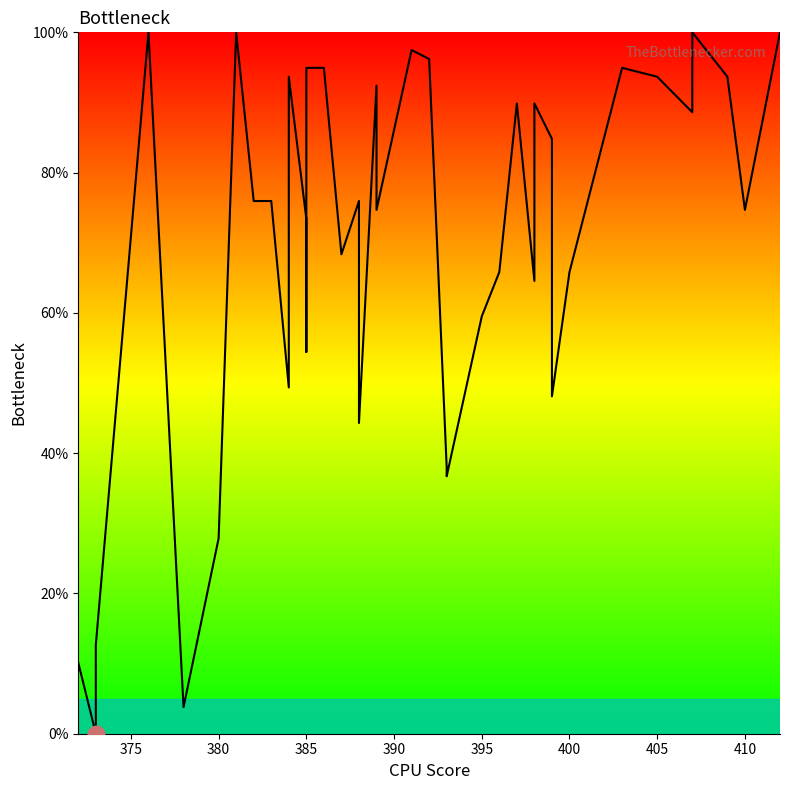

How many lines are shown in the chart?

1